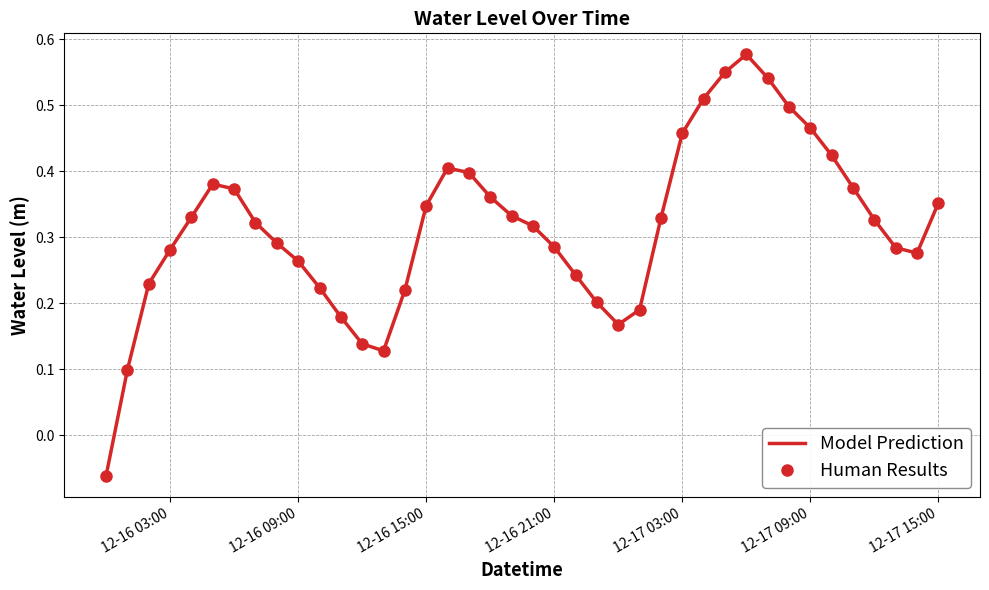

Is this an area chart (filled region under the line)?

No